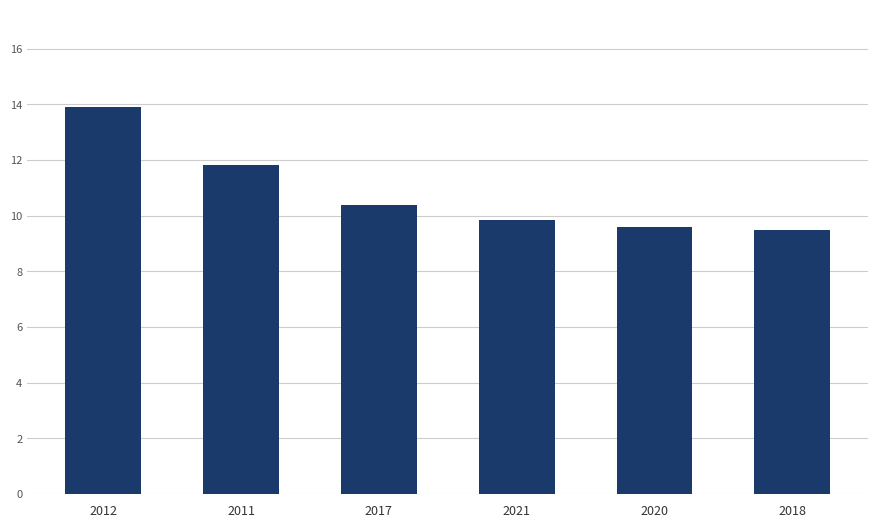

What position from the right is 2011?

5